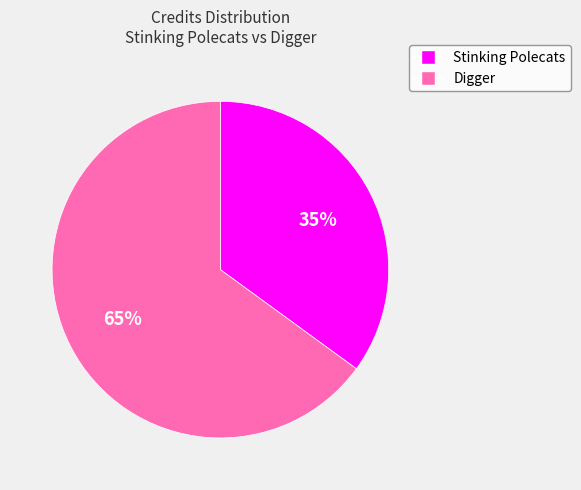

To the nearest percent, what is the difference between the largest and smallest slice percentages?

30%